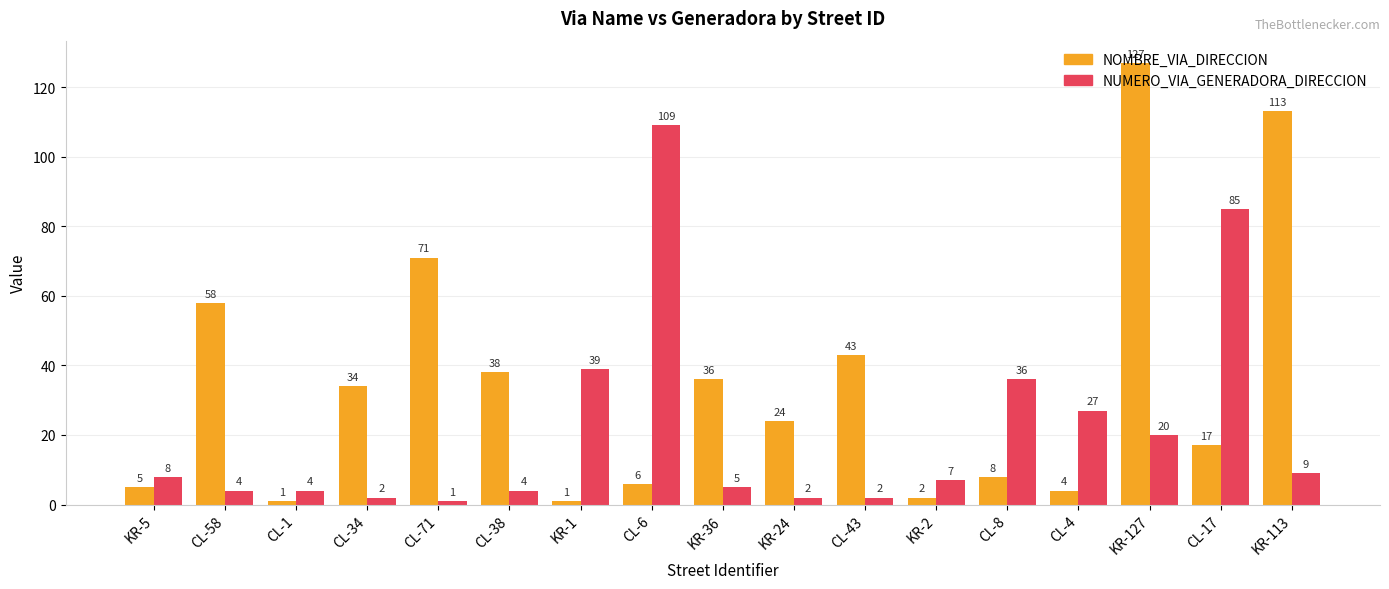

What is the label of the 14th bar from the left?

CL-4